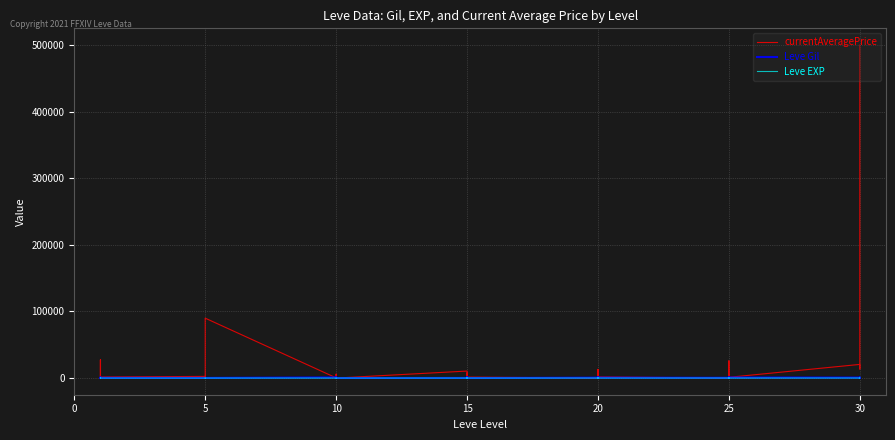

How many data points in Leve Gil are above 430?

19